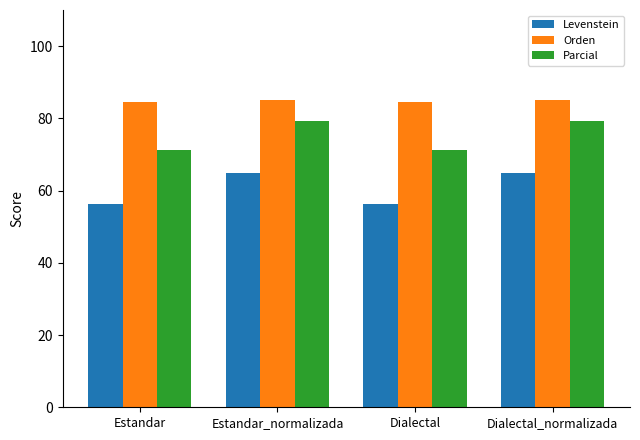

What is the sum of the Parcial values at Estandar_normalizada and Estandar?

150.6